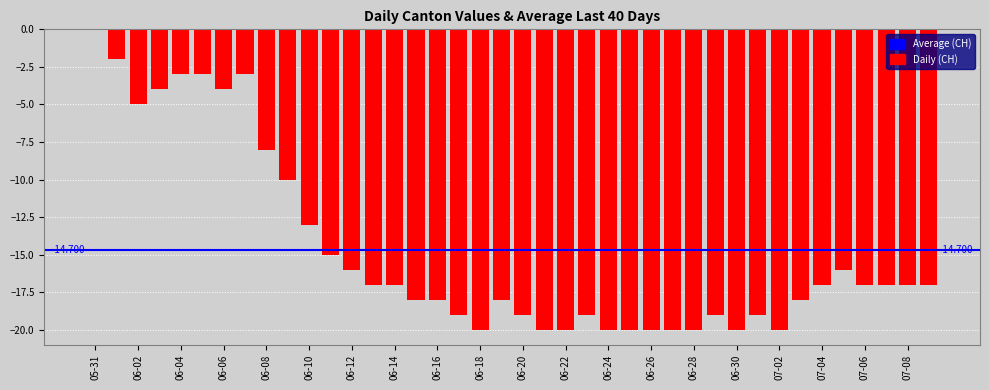

What is the label of the 26th bar from the left?

2020-06-25